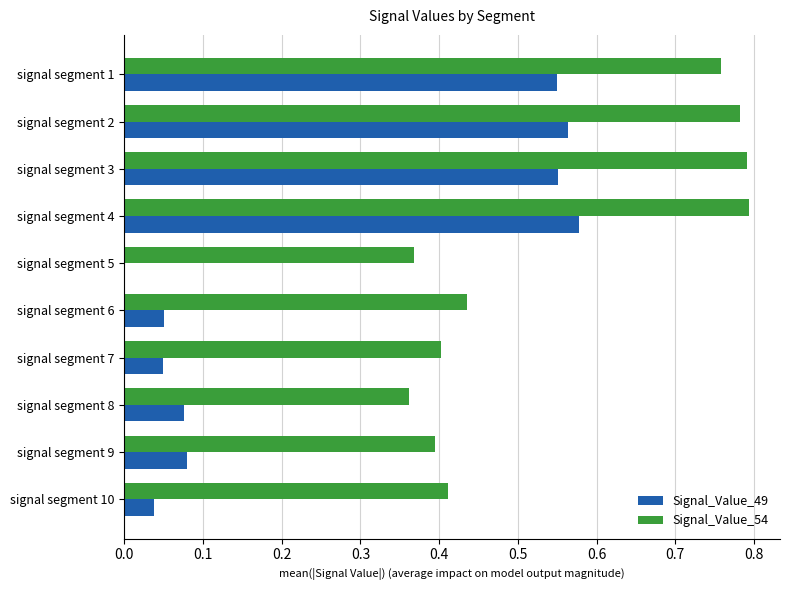

Count the number of data series in this chart.

2